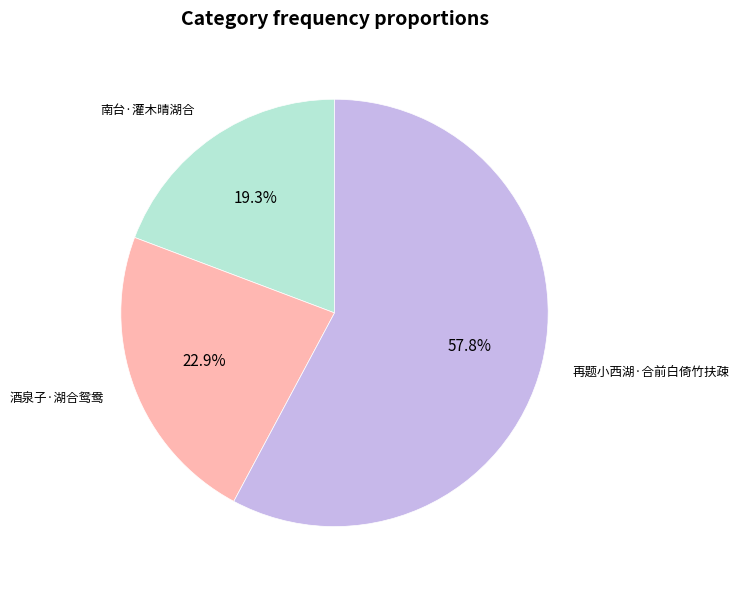

Which slice is the smallest?

南台·灌木晴湖合